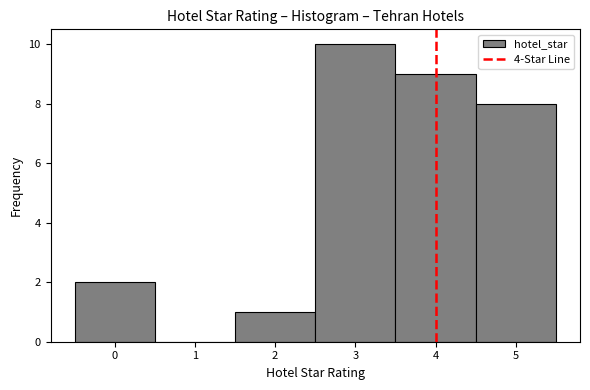

Reading left to right, transcribe this chart: for each bar, give the range it covers on the x-axis and its height. The values are not printed on the chart, so give them approximately, as read against the axis.

-0.5 to 0.5: 2
0.5 to 1.5: 0
1.5 to 2.5: 1
2.5 to 3.5: 10
3.5 to 4.5: 9
4.5 to 5.5: 8